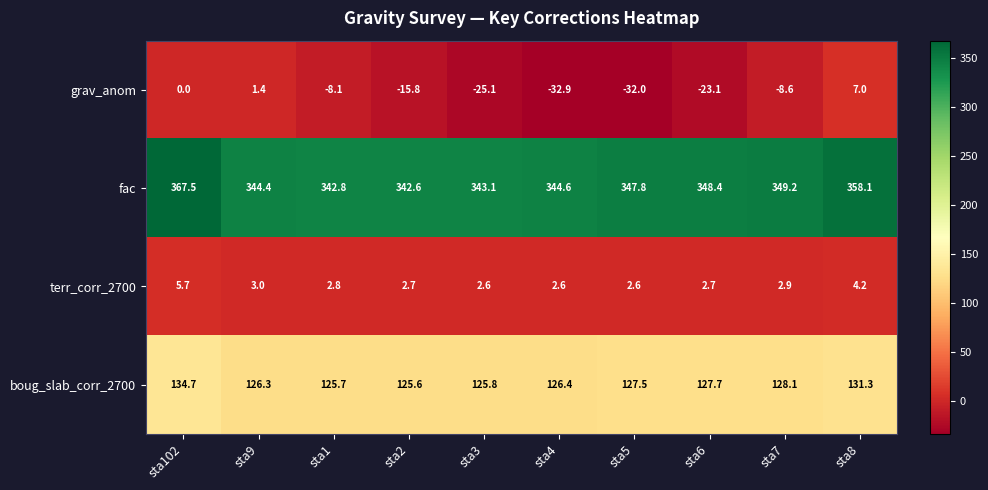

What is the difference between the highest and lowest values at sta102?

367.5